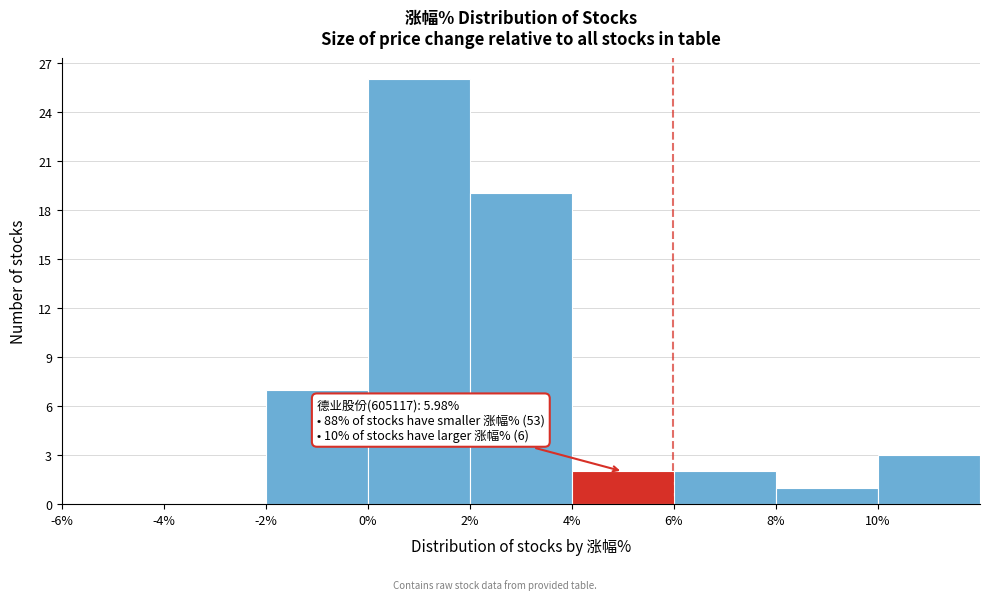

Which range on the x-axis has the tallest bar?

0 to 2